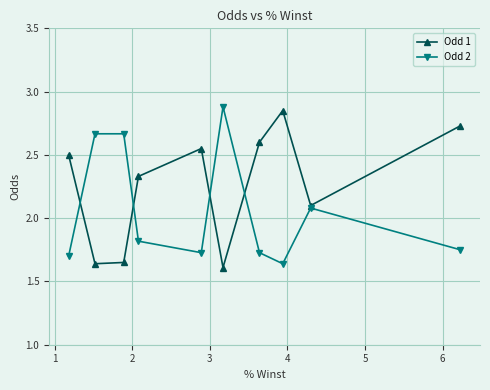

In Odd 2, how many points are higher than both neighbors (excluding endpoints)?

2